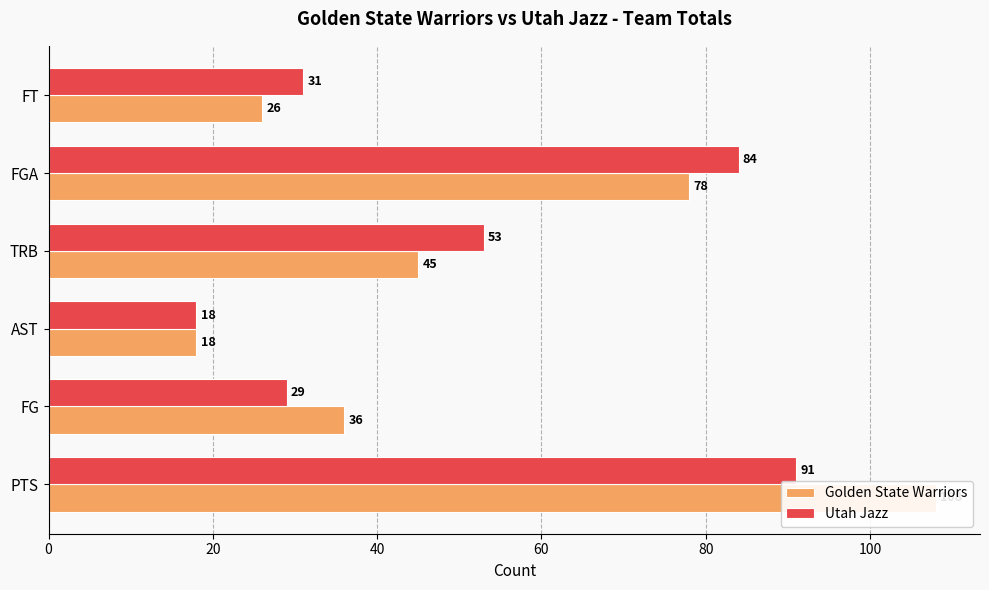

How many bars are there in total?

12